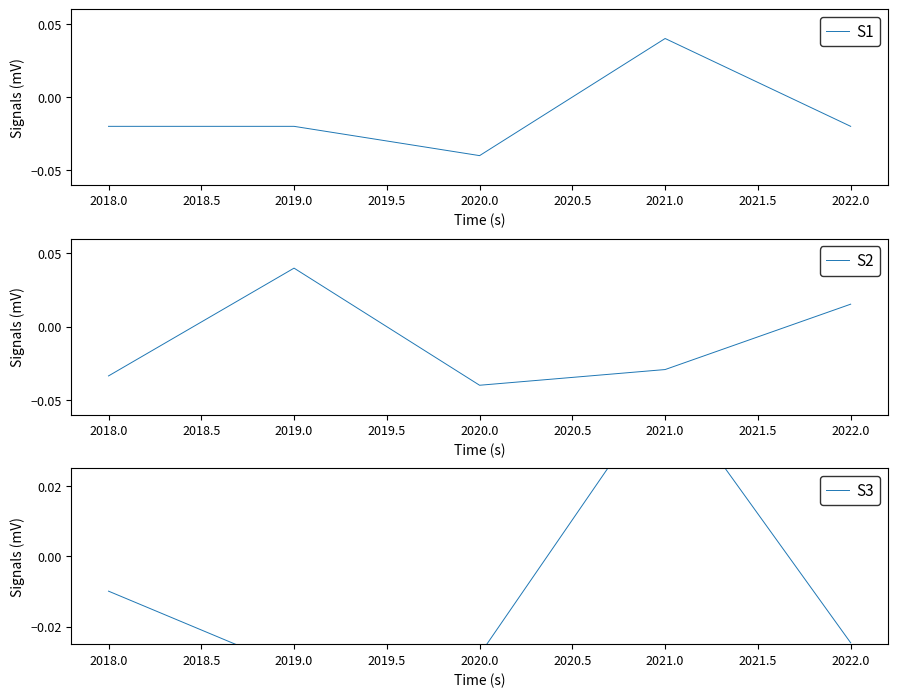

Count the number of categories in the chart.

5